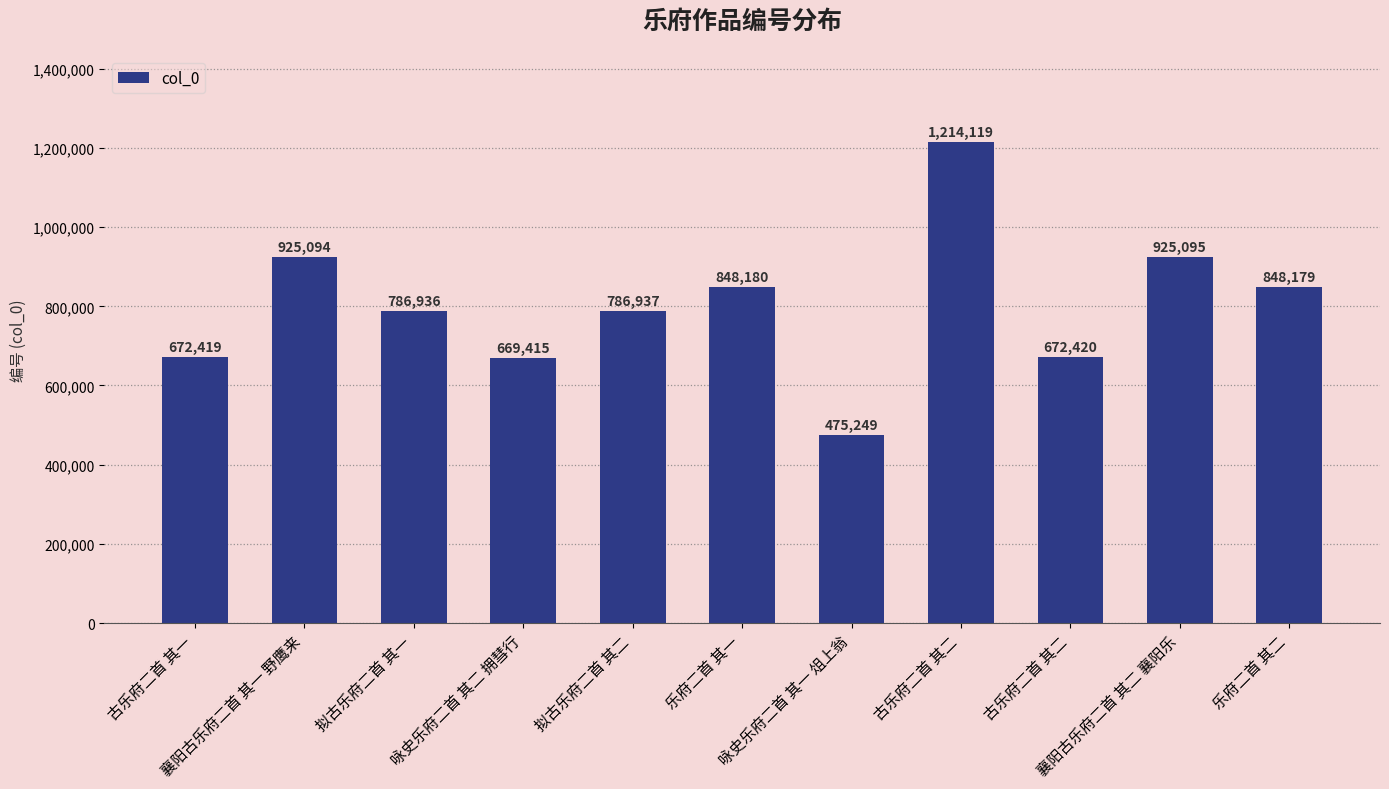

Reading left to right, what are all the values shown in this chart?

古乐府二首 其一=672419	襄阳古乐府二首 其一 野鹰来=925094	拟古乐府二首 其一=786936	咏史乐府二首 其二 拥彗行=669415	拟古乐府二首 其二=786937	乐府二首 其一=848180	咏史乐府二首 其一 俎上翁=475249	古乐府二首 其二=1214119	古乐府二首 其二=672420	襄阳古乐府二首 其二 襄阳乐=925095	乐府二首 其二=848179